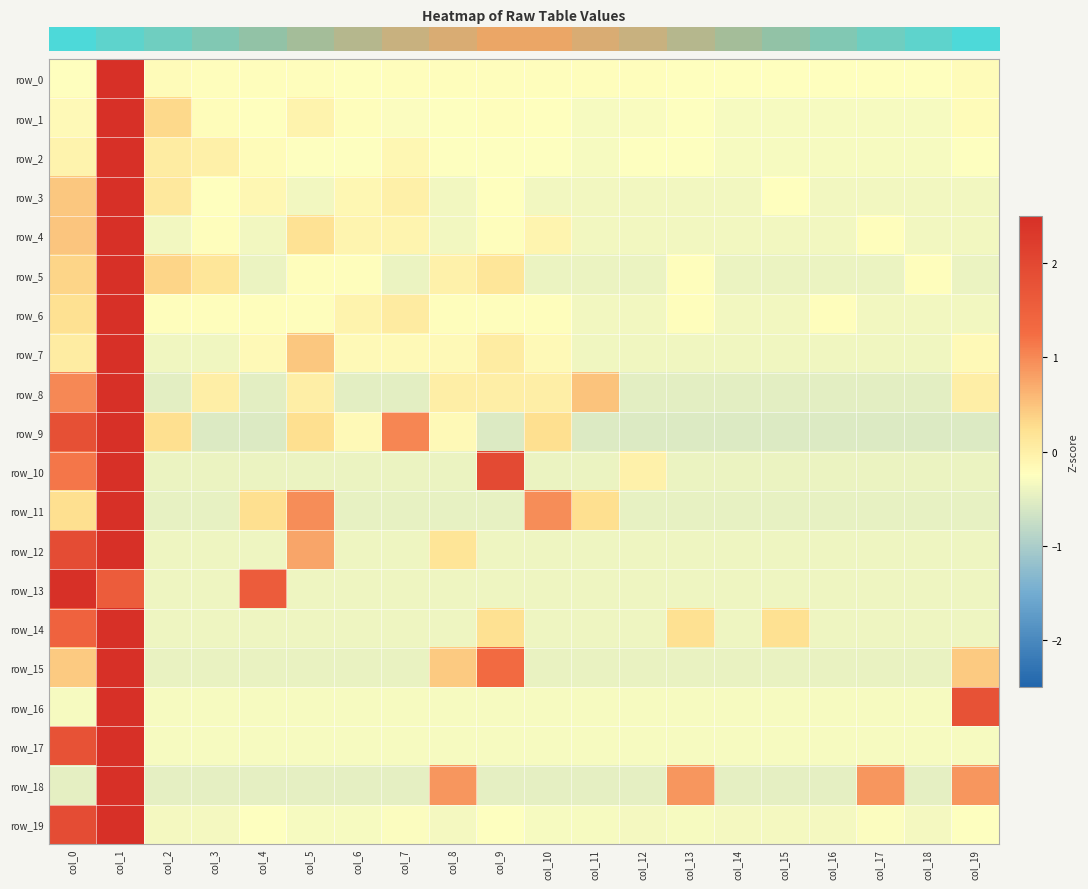

What is the difference between the highest and lowest values at col_2?

0.8